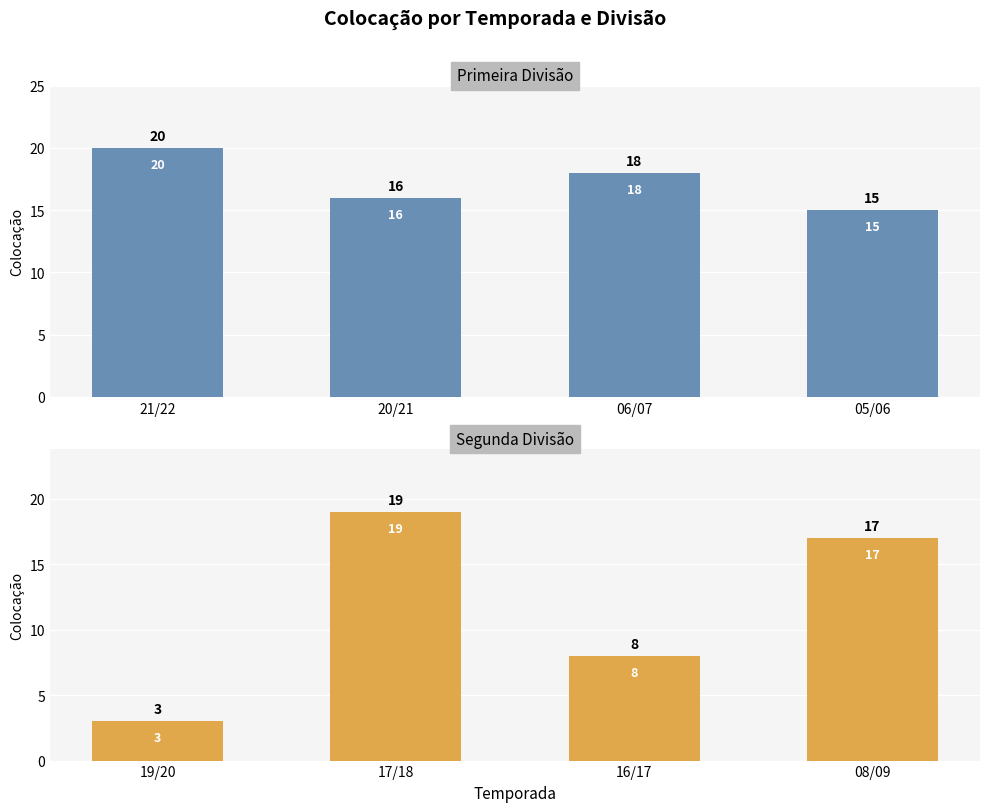

What position from the left is 05/06?

4